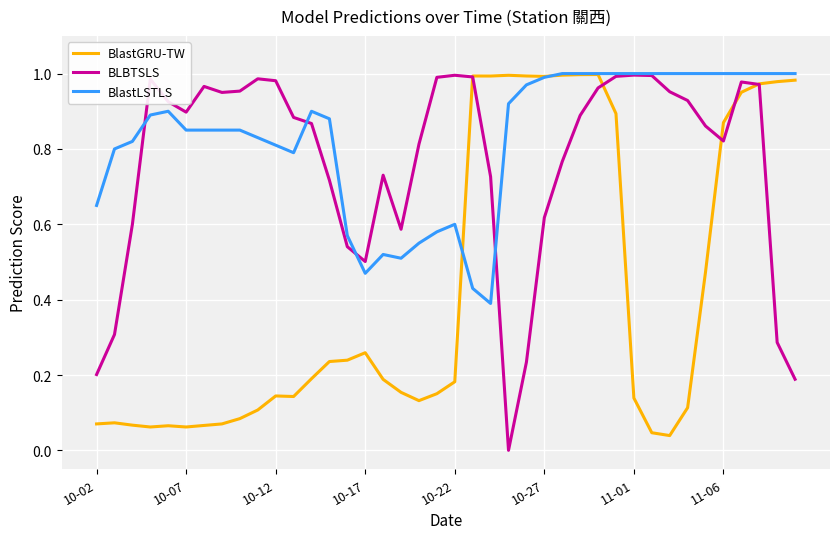

Which series has the largest total across all categories?

BlastLSTLS